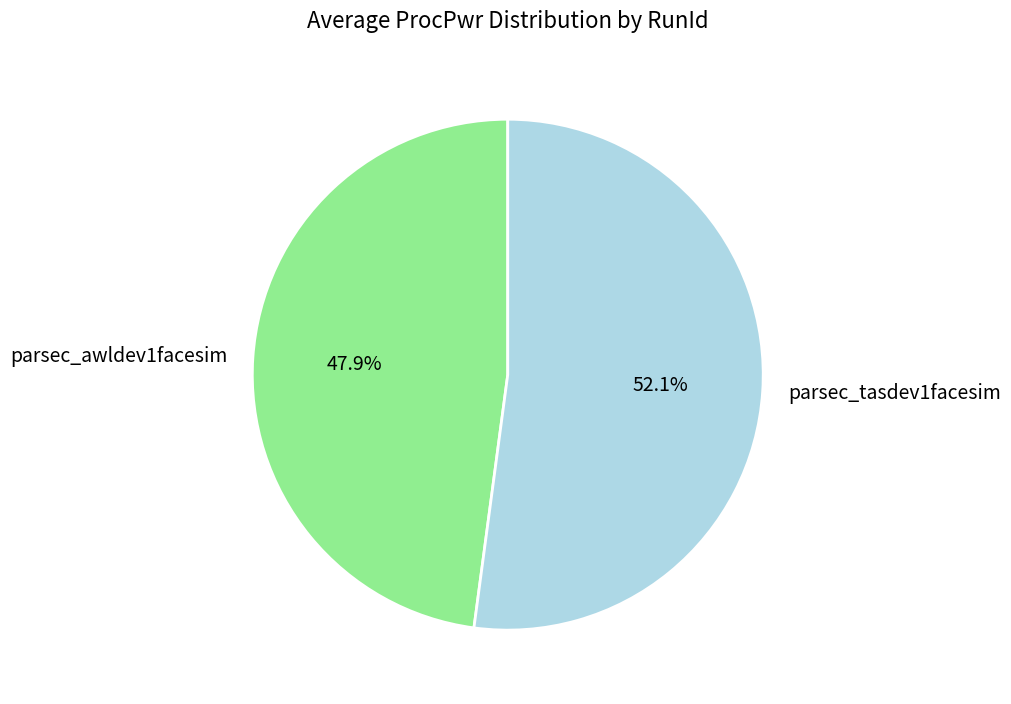

Between parsec_tasdev1facesim and parsec_awldev1facesim, which is larger?

parsec_tasdev1facesim